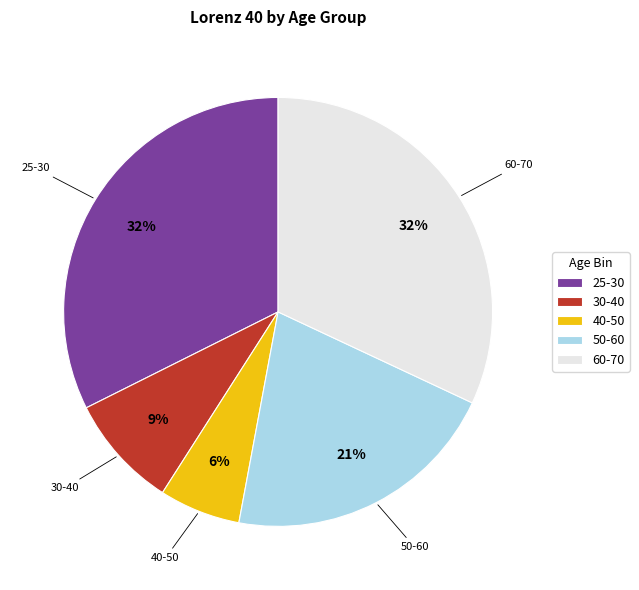

Between 30-40 and 60-70, which is larger?

60-70